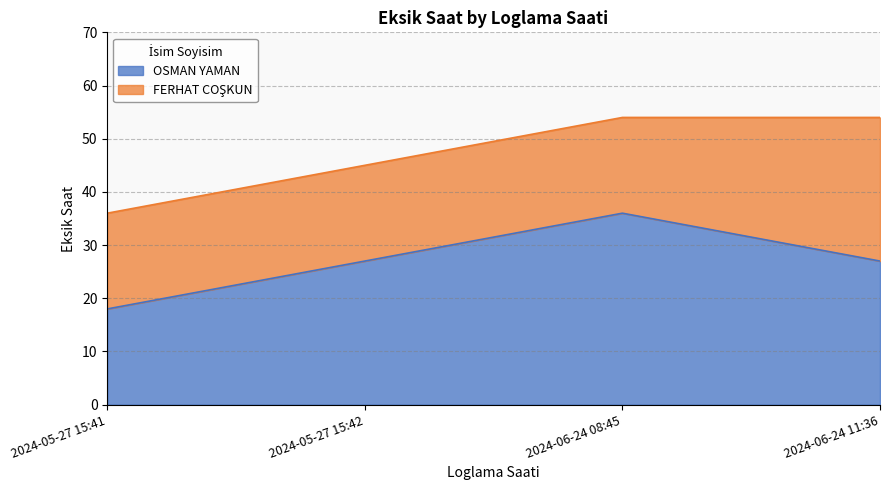

What is the change in value from 2024-06-24 08:45 to 2024-06-24 11:36?

-9